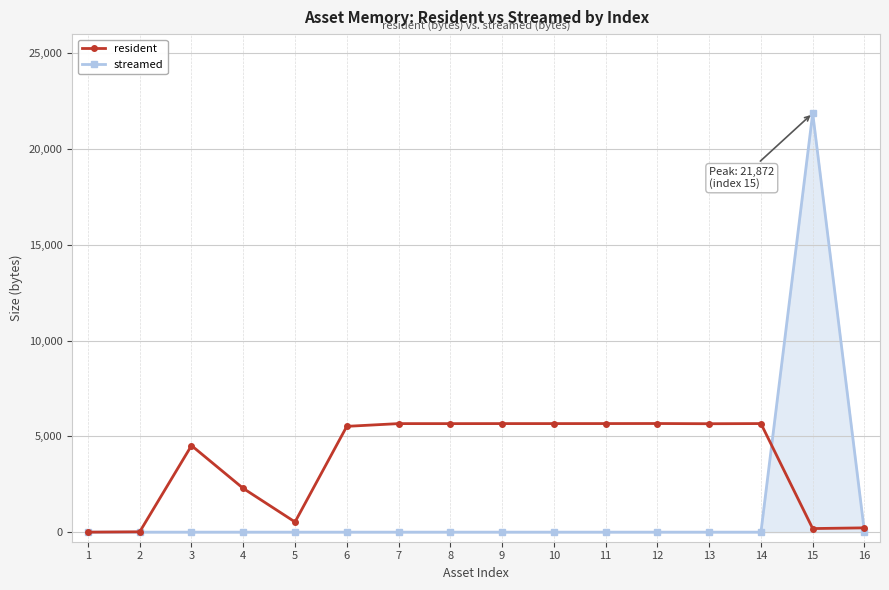

Where is the first local maximum for resident?

3